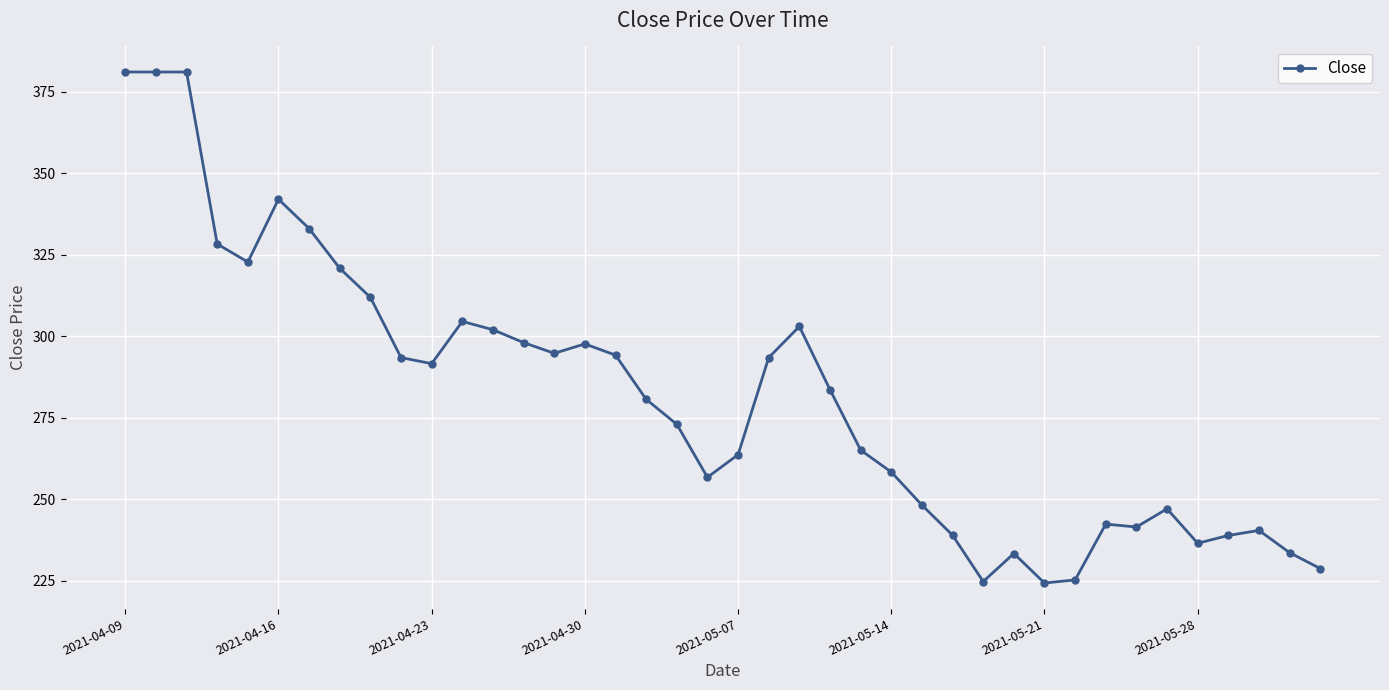

How many distinct data groups are displayed?

1